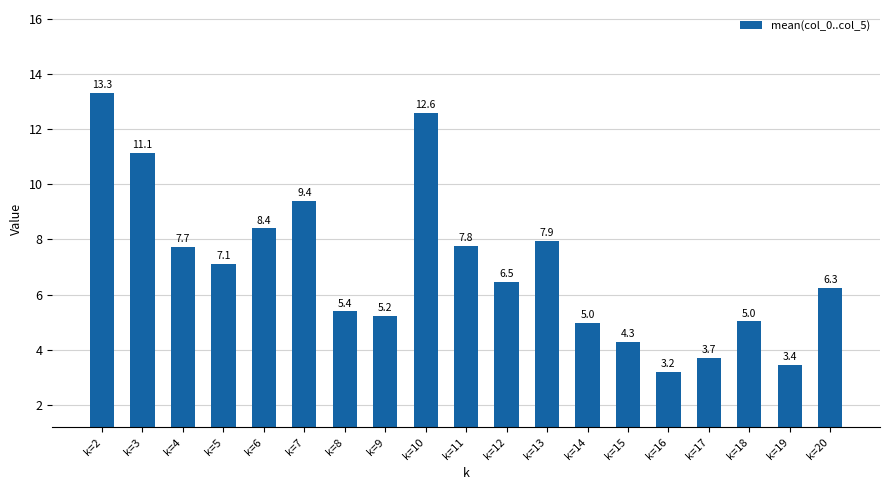

Does the chart contain any negative values?

No